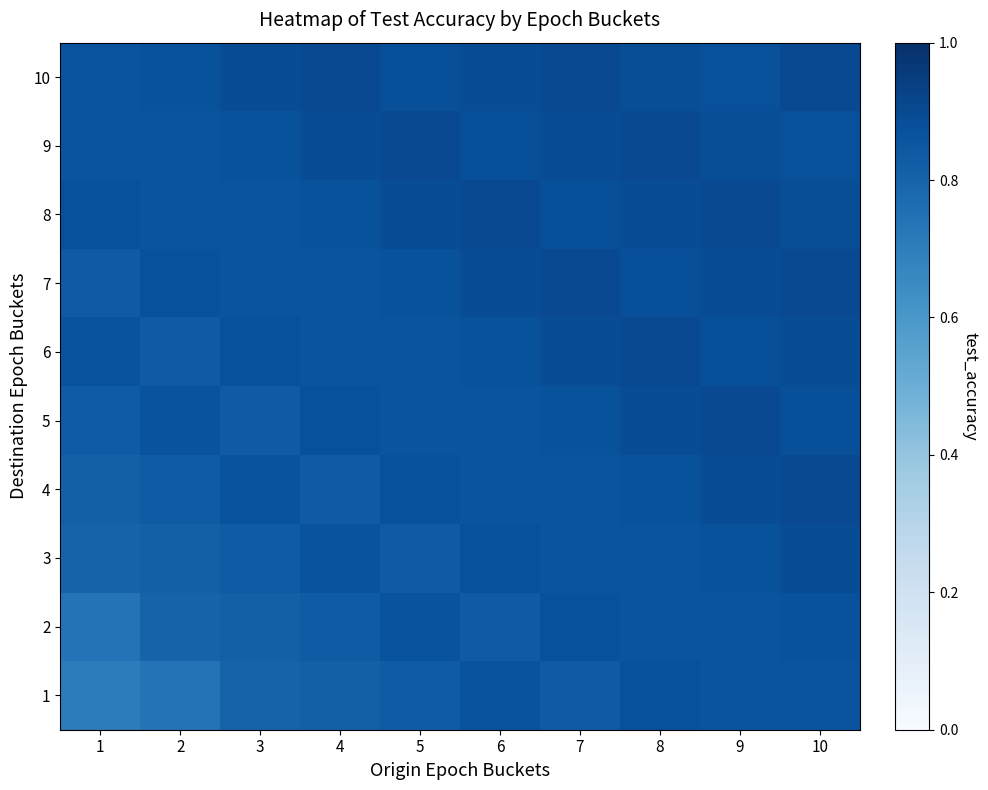

Reading left to right, extract all data points from this chart.

1: 1=0.7	2=0.7	3=0.8	4=0.8	5=0.8	6=0.9	7=0.8	8=0.9	9=0.9	10=0.9
2: 1=0.7	2=0.8	3=0.8	4=0.8	5=0.9	6=0.8	7=0.9	8=0.9	9=0.9	10=0.9
3: 1=0.8	2=0.8	3=0.8	4=0.9	5=0.8	6=0.9	7=0.9	8=0.9	9=0.9	10=0.9
4: 1=0.8	2=0.8	3=0.9	4=0.8	5=0.9	6=0.9	7=0.9	8=0.9	9=0.9	10=0.9
5: 1=0.8	2=0.9	3=0.8	4=0.9	5=0.9	6=0.9	7=0.9	8=0.9	9=0.9	10=0.9
6: 1=0.9	2=0.8	3=0.9	4=0.9	5=0.9	6=0.9	7=0.9	8=0.9	9=0.9	10=0.9
7: 1=0.8	2=0.9	3=0.9	4=0.9	5=0.9	6=0.9	7=0.9	8=0.9	9=0.9	10=0.9
8: 1=0.9	2=0.9	3=0.9	4=0.9	5=0.9	6=0.9	7=0.9	8=0.9	9=0.9	10=0.9
9: 1=0.9	2=0.9	3=0.9	4=0.9	5=0.9	6=0.9	7=0.9	8=0.9	9=0.9	10=0.9
10: 1=0.9	2=0.9	3=0.9	4=0.9	5=0.9	6=0.9	7=0.9	8=0.9	9=0.9	10=0.9